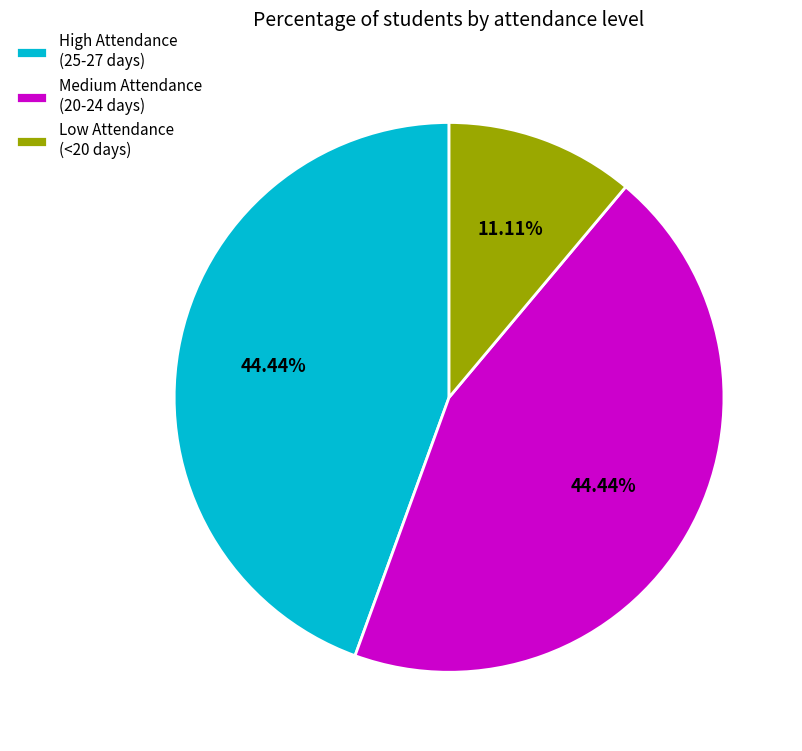

How many slices are in this pie chart?

3